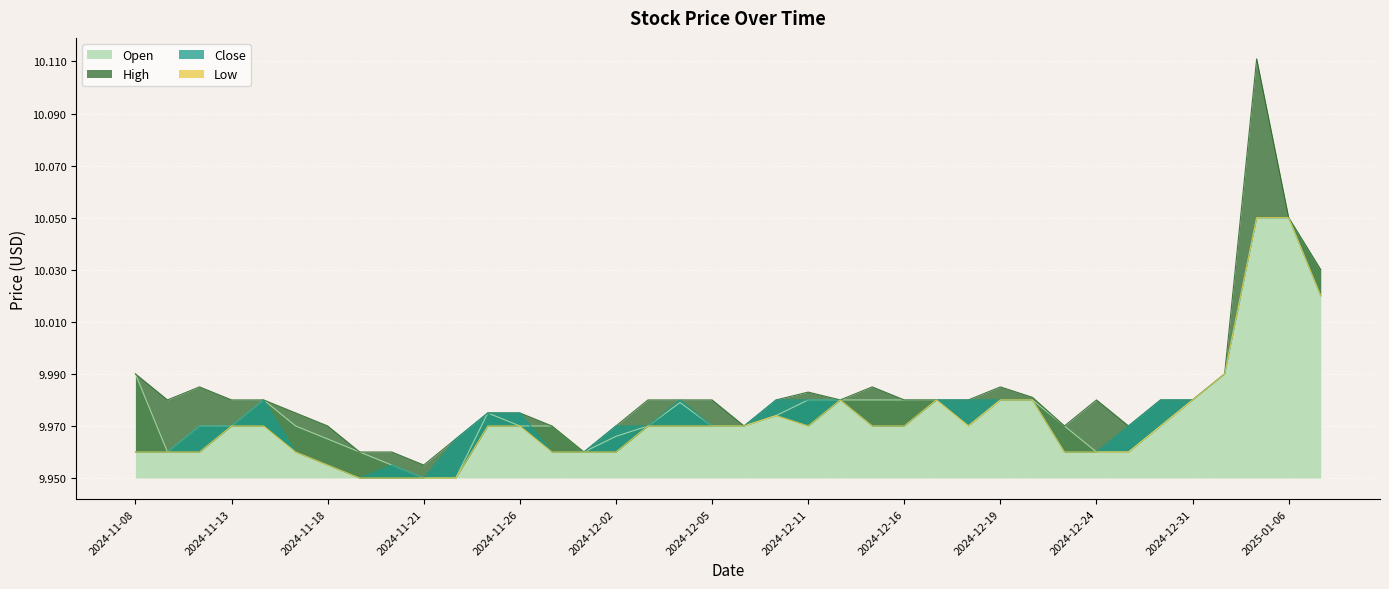

List the labels in order of Low value, smallest first.

2024-11-19, 2024-11-20, 2024-11-21, 2024-11-22, 2024-11-18, 2024-11-08, 2024-11-11, 2024-11-12, 2024-11-15, 2024-11-27, 2024-11-29, 2024-12-02, 2024-12-23, 2024-12-24, 2024-12-26, 2024-11-13, 2024-11-14, 2024-11-25, 2024-11-26, 2024-12-03, 2024-12-04, 2024-12-05, 2024-12-09, 2024-12-11, 2024-12-13, 2024-12-16, 2024-12-18, 2024-12-30, 2024-12-10, 2024-12-12, 2024-12-17, 2024-12-19, 2024-12-20, 2024-12-31, 2025-01-02, 2025-01-07, 2025-01-03, 2025-01-06